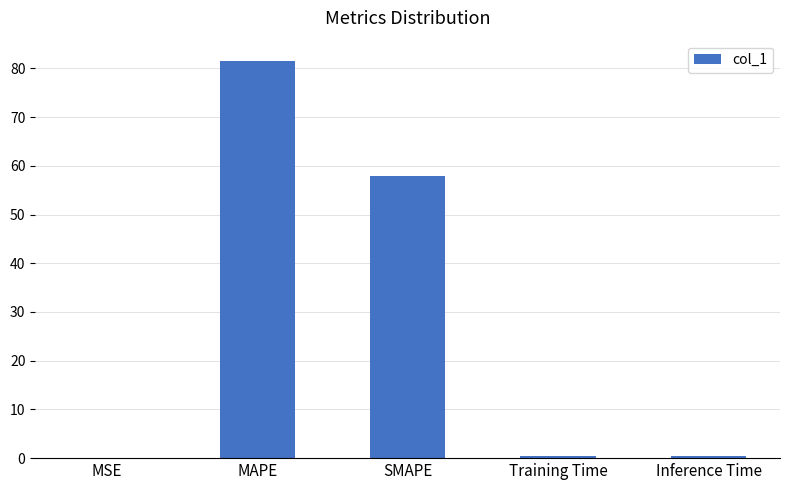

Which has a higher value, Training Time or MAPE?

MAPE